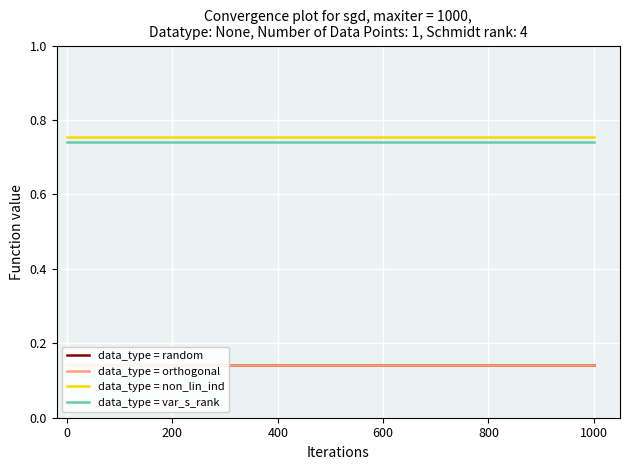

True or false: data_type = non_lin_ind and data_type = var_s_rank intersect in this chart.

False